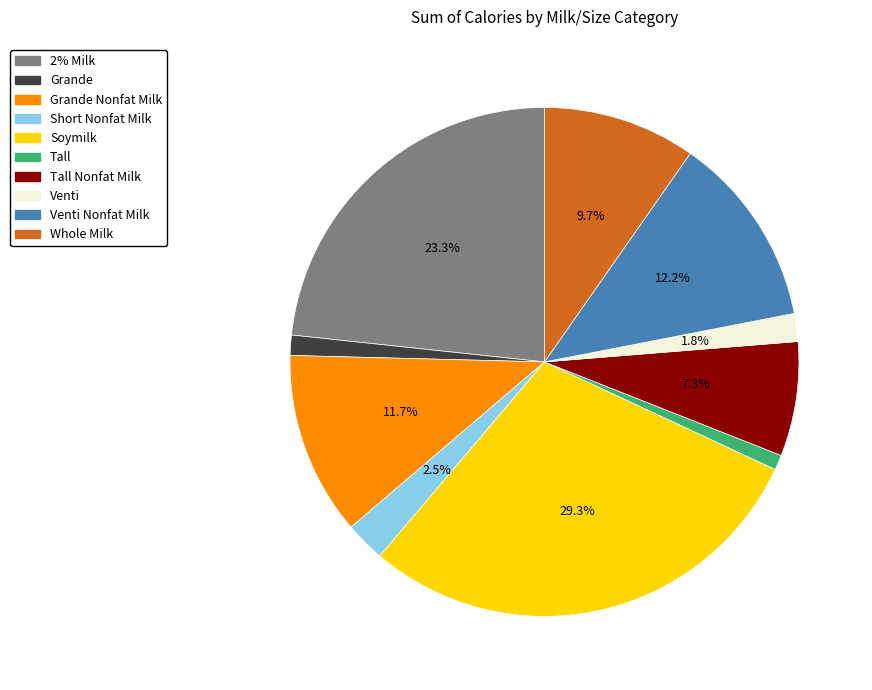

Is there any slice that represents more than half of the pie?

No